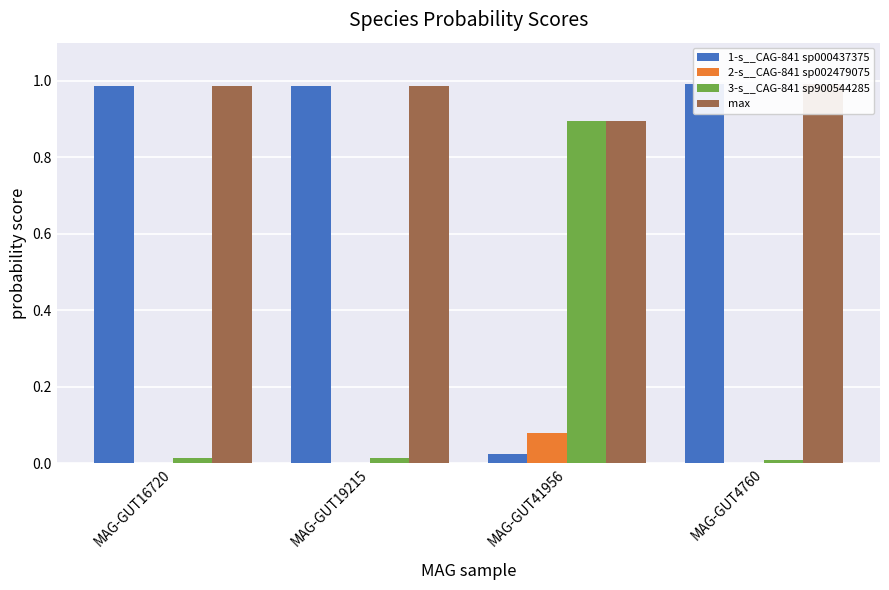

The value of 3-s__CAG-841 sp900544285 at MAG-GUT4760 is 0.0. True or false?

False